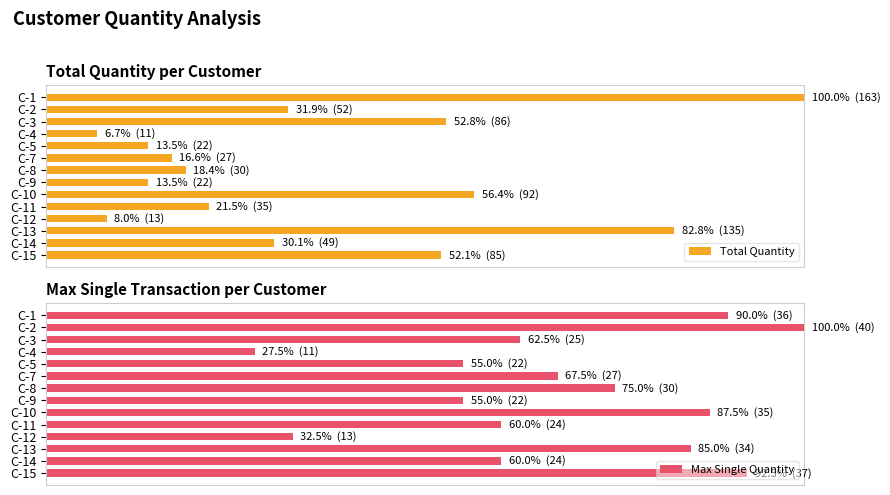

Count the number of data series in this chart.

2